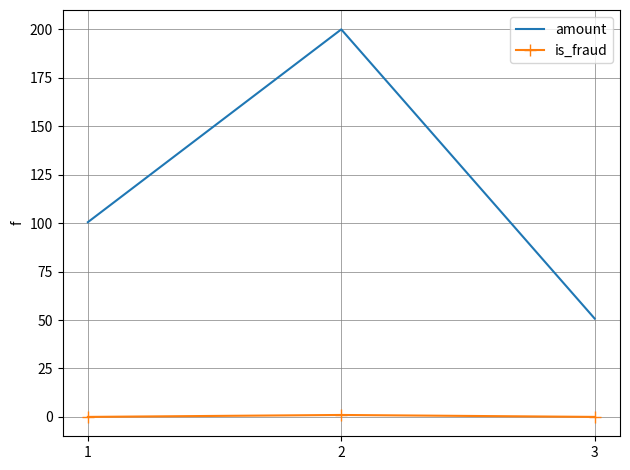

Reading left to right, transcribe all the data shown in this chart.

amount: 1=100.5	2=200.0	3=50.8
is_fraud: 1=0.0	2=1.0	3=0.0